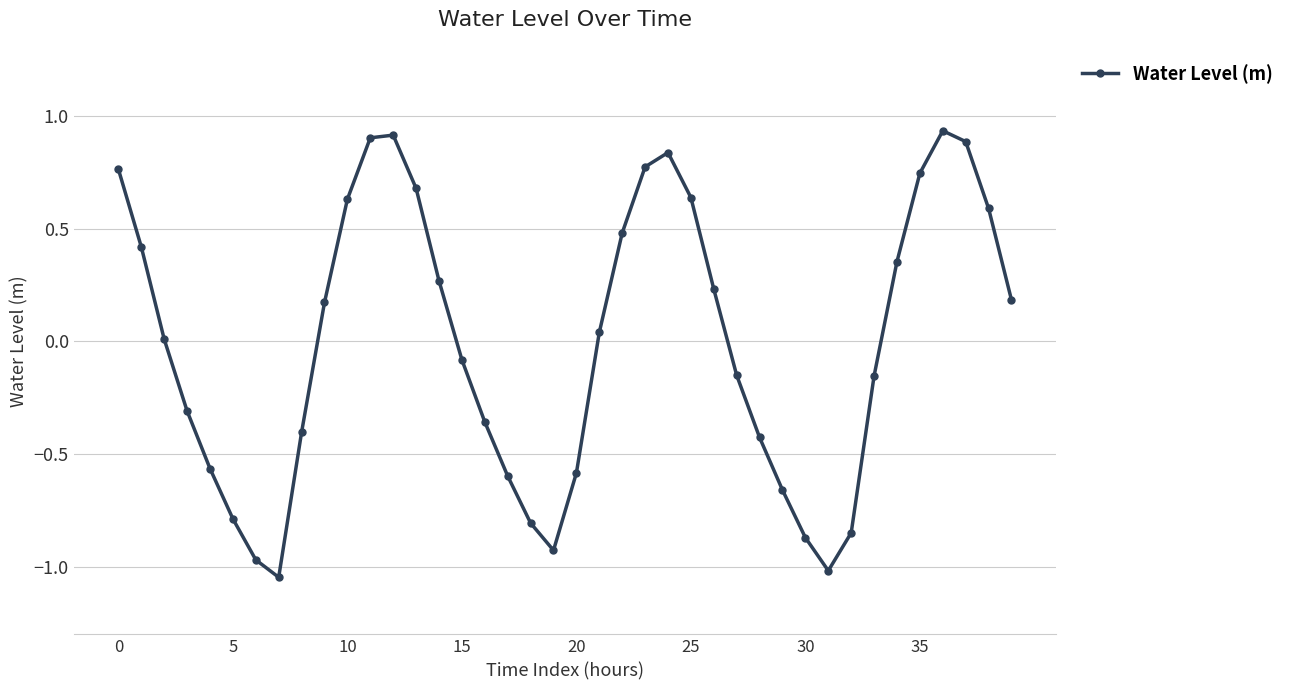

How many interior local valleys (lower than both neighbors) does the data have?

3